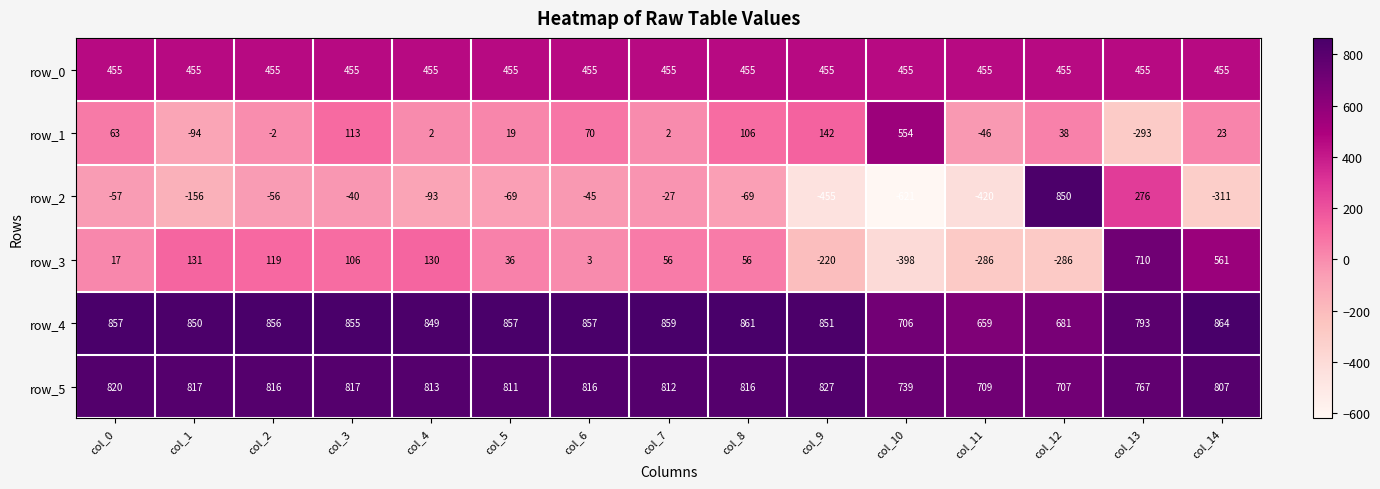

Is the value of row_4 at col_5 greater than the value of row_5 at col_3?

Yes